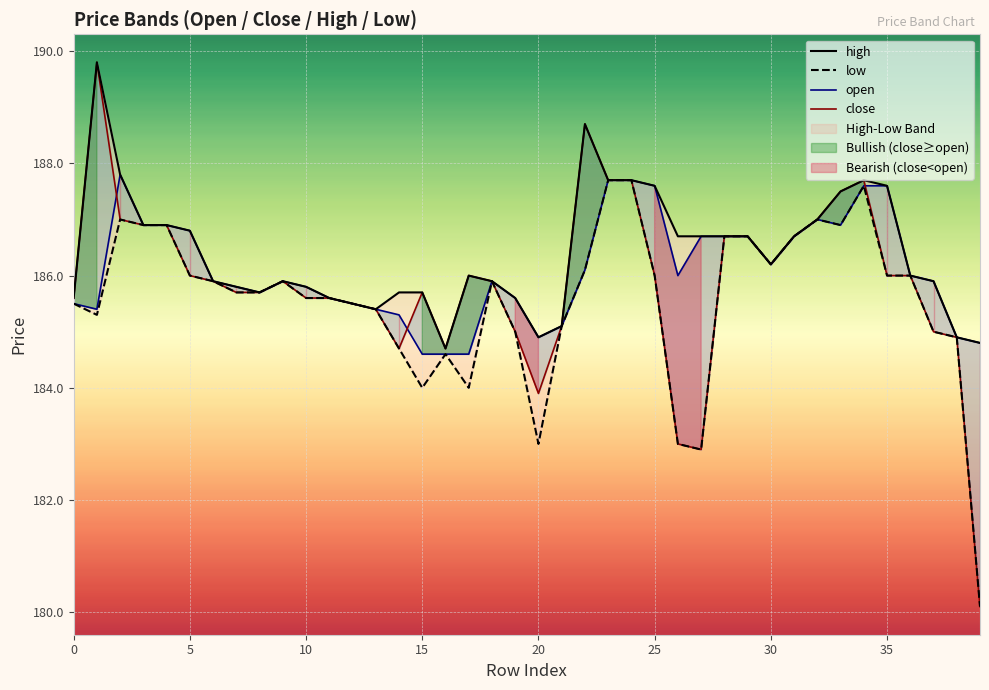

Which category has the highest value in the low series?

23